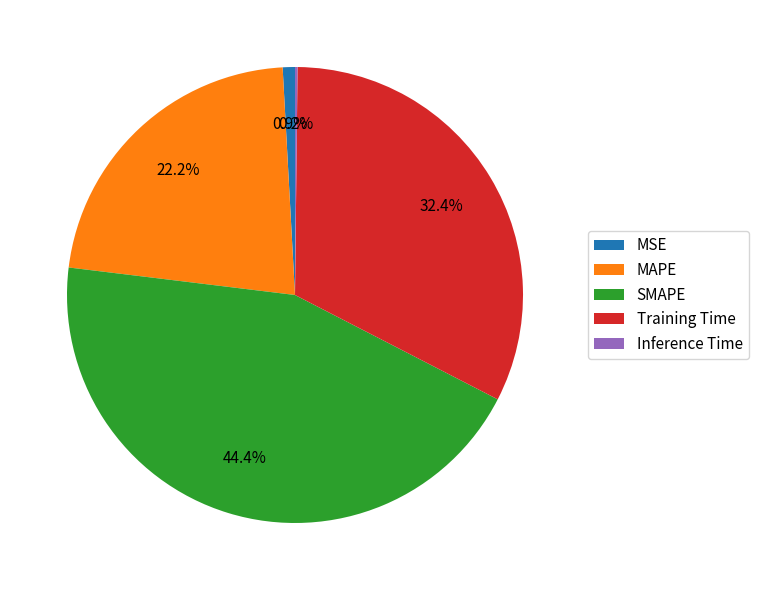

Which category has the biggest portion of the pie?

SMAPE